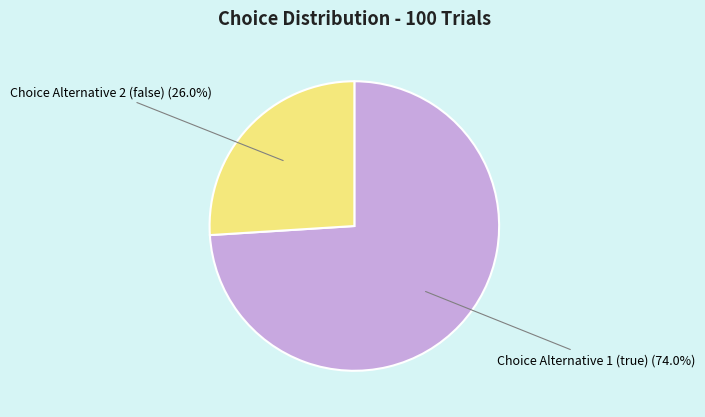

Is there a majority slice in this chart?

Yes